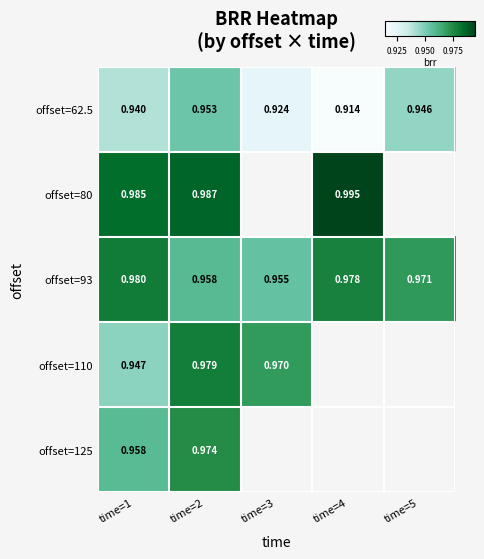

Count the offset=62.5 values in the range 0 to 1.

5